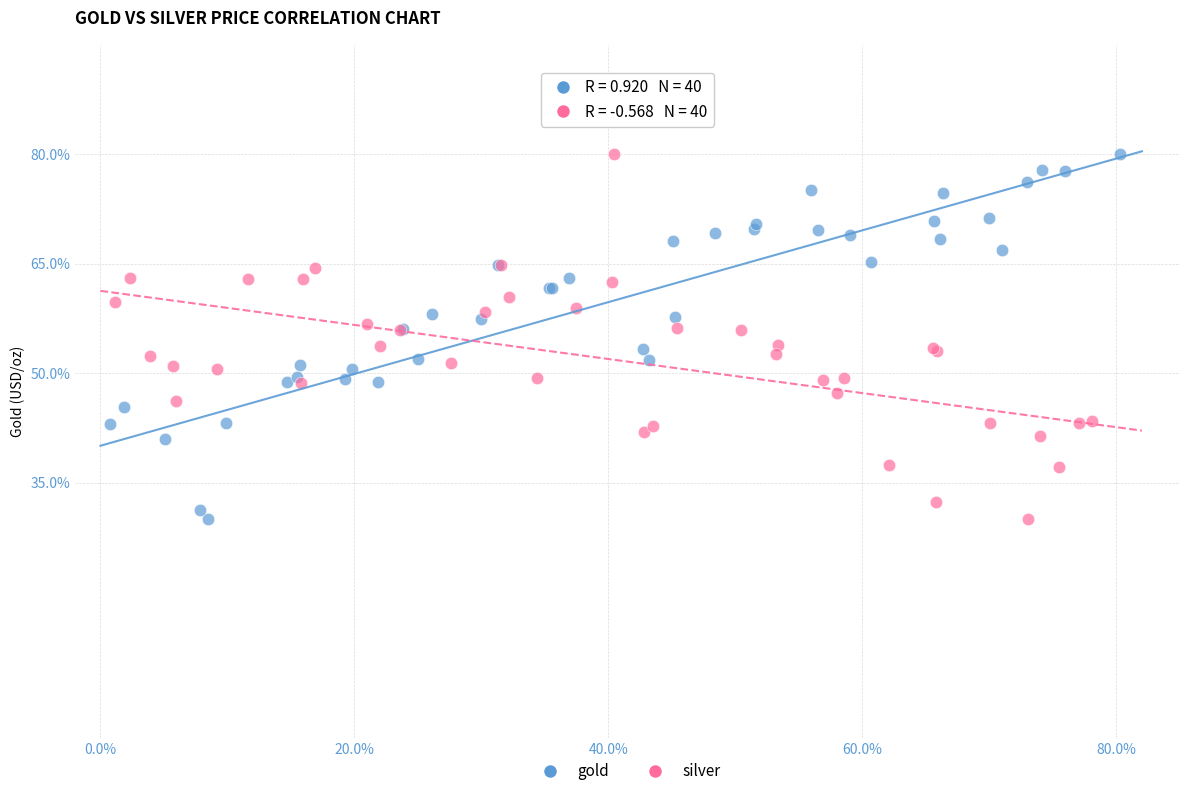

What are all the series names shown in the legend?

gold, silver